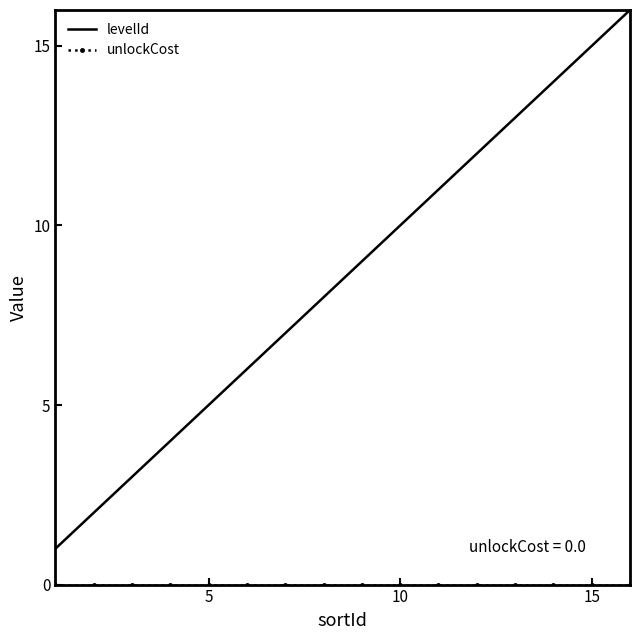

Rank the series by their average value, from lowest to highest.

unlockCost, levelId